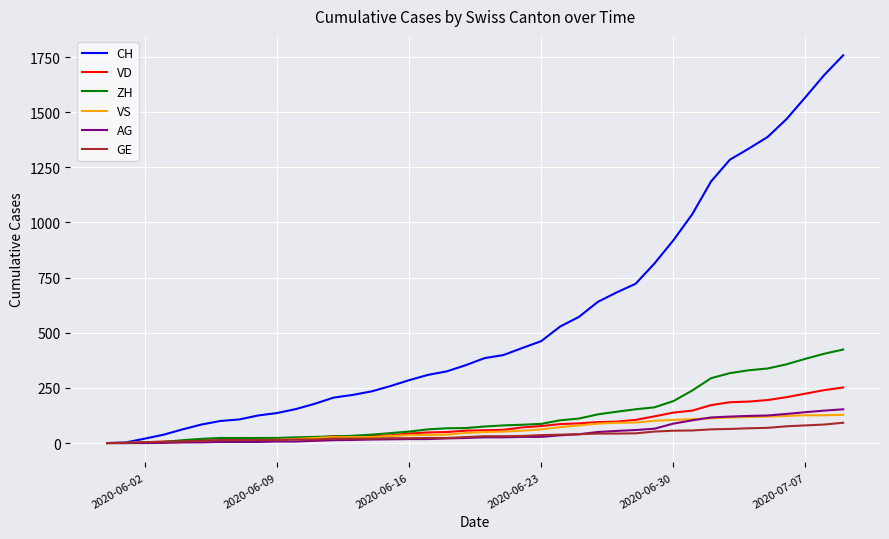

Which series has the widest spread of values?

CH